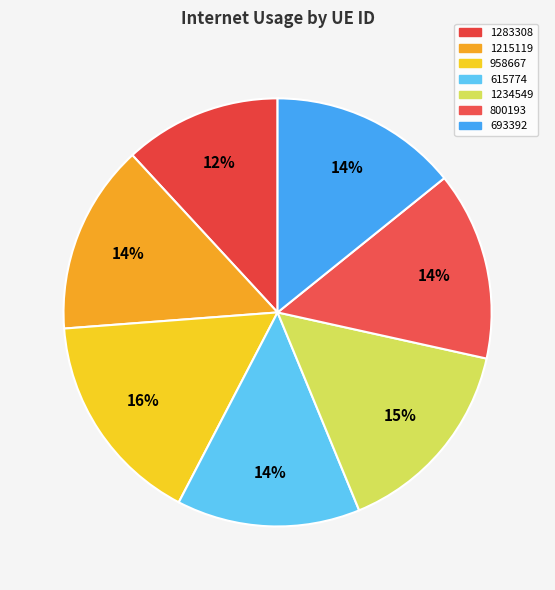

To the nearest percent, what portion does 615774 represent?

14%